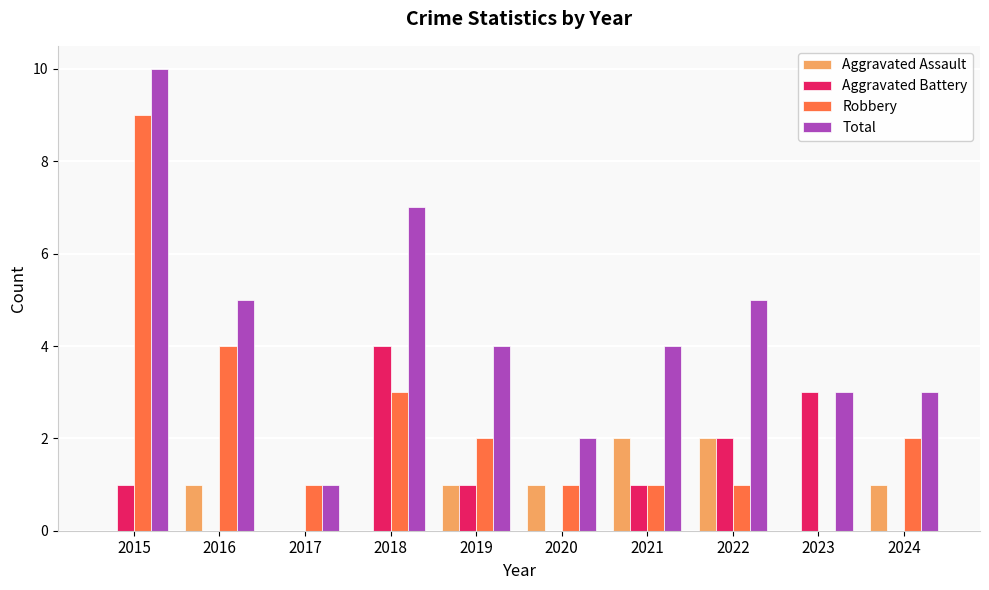

Are the bars grouped side by side (vs. stacked)?

Yes